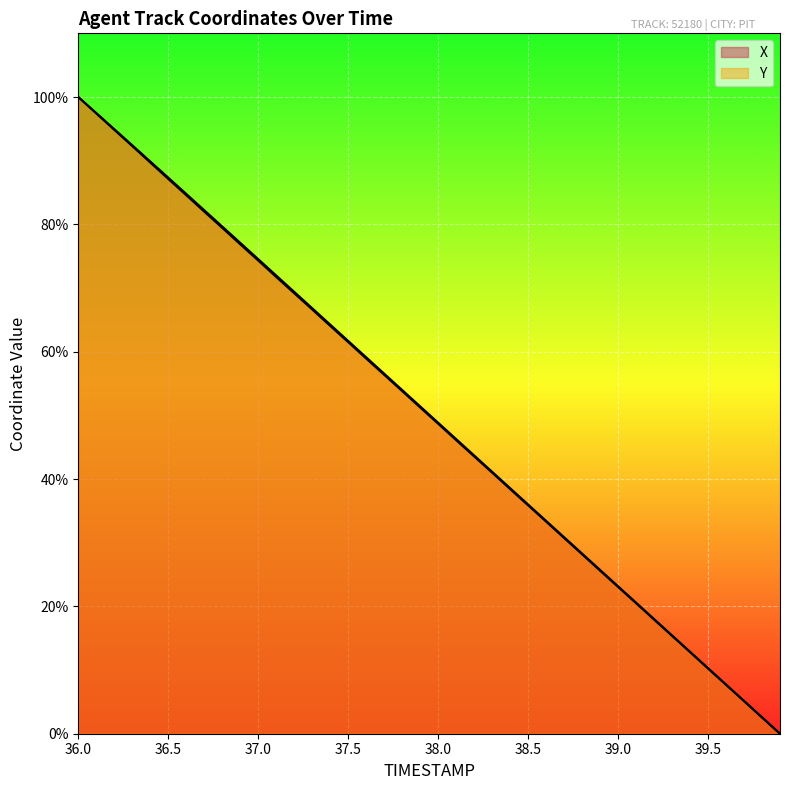

What is the label of the 34th point from the right?

39.0